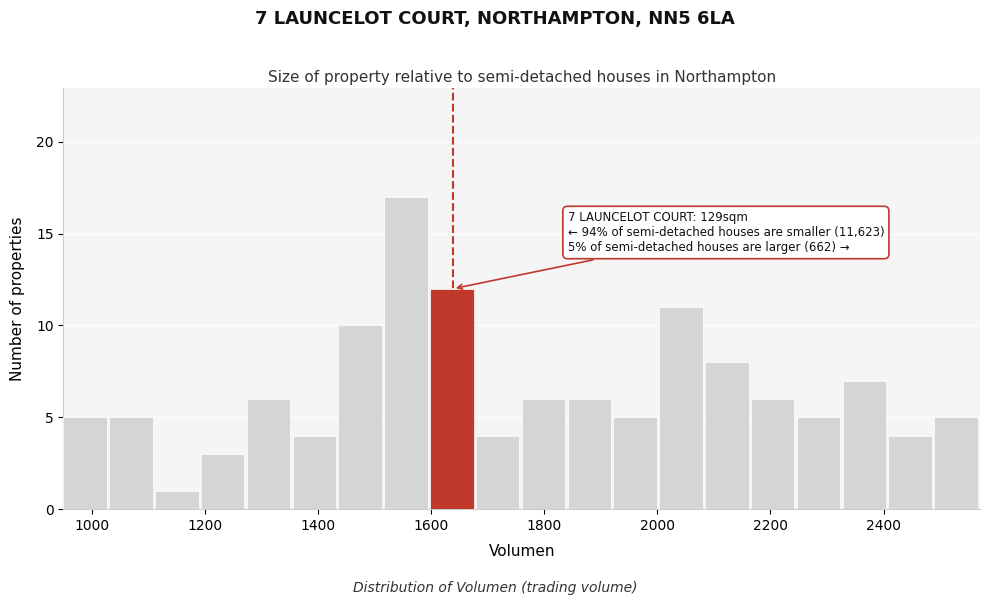

Which range on the x-axis has the tallest bar?

1520 to 1600